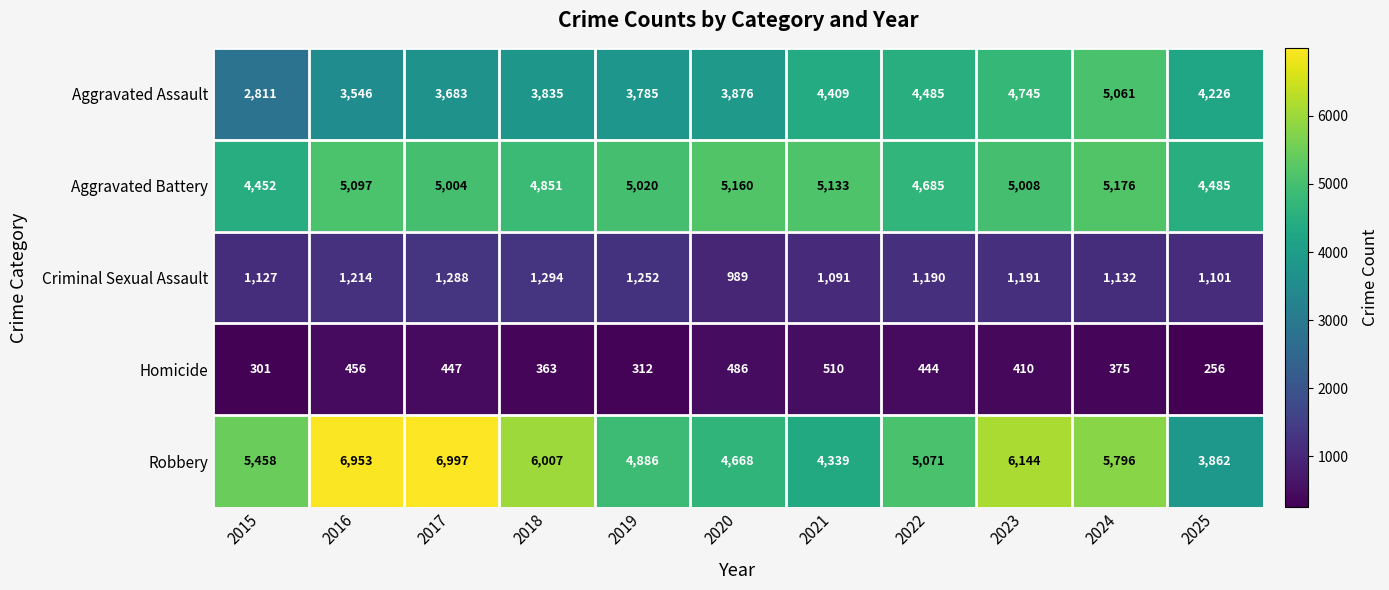

What value does the Homicide series have at 2016?

456